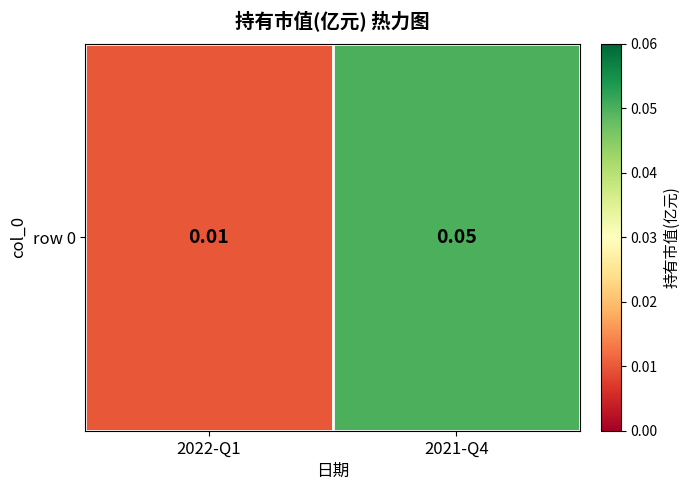

Which label corresponds to the smallest value in the chart?

2022-Q1